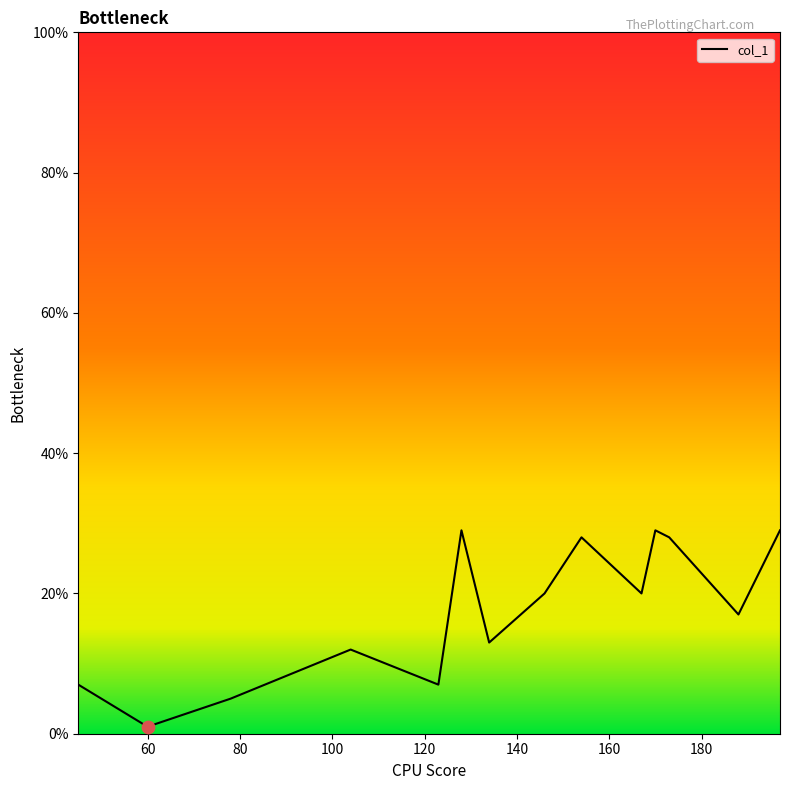

What is the difference between the maximum and minimum values?

28